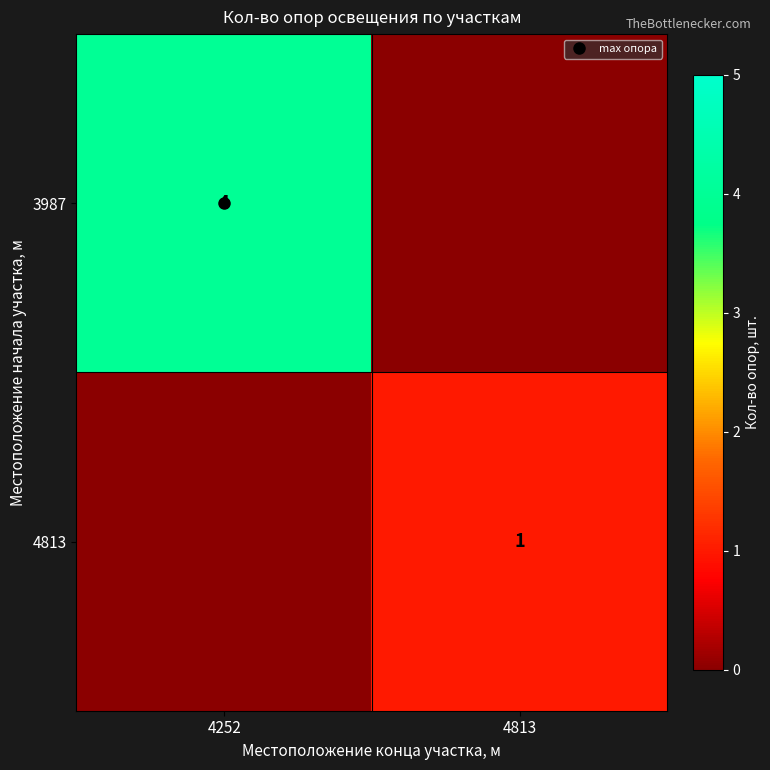

Is it true that 3987 equals 4 at 4252?

True